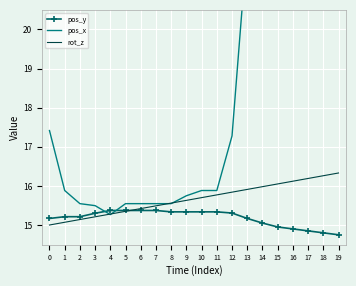

How many times do pos_x and rot_z cross each other?

4